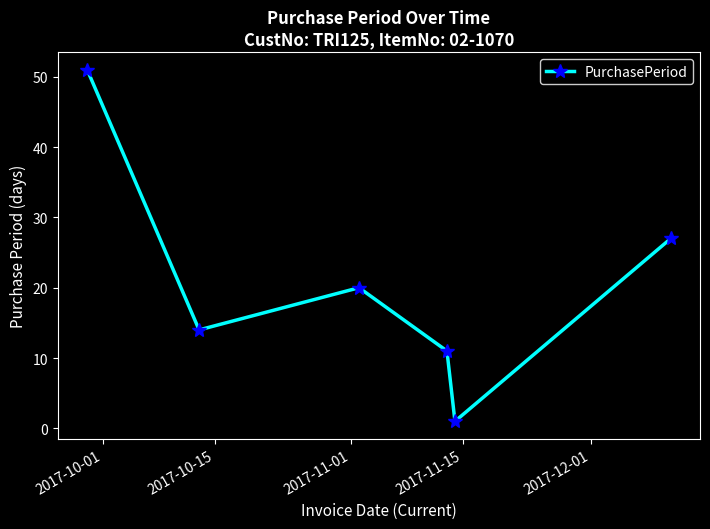

Reading right to left, transcribe all the data shown in this chart.

27	1	11	20	14	51